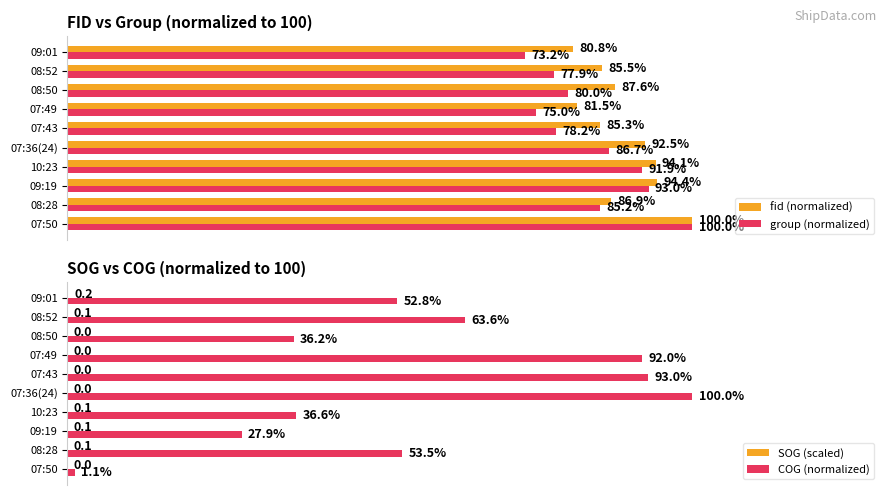

Does the chart contain stacked bars?

No